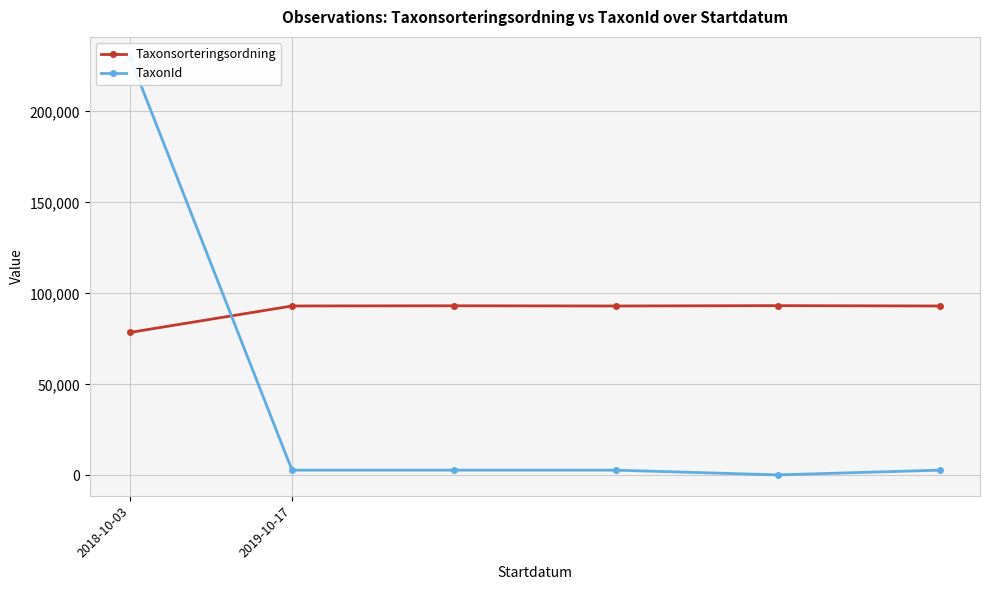

What is the difference between the highest and lowest values at 5?

90235